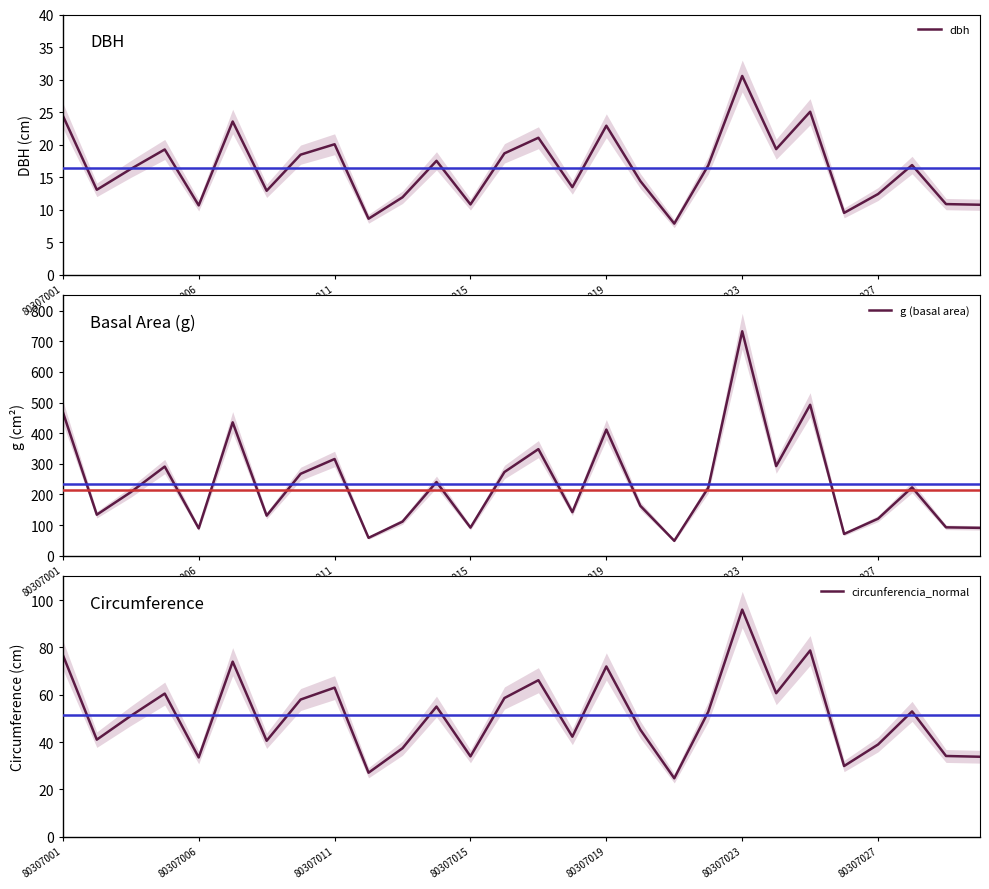

What is the average value of the circunferencia_normal series?

51.4